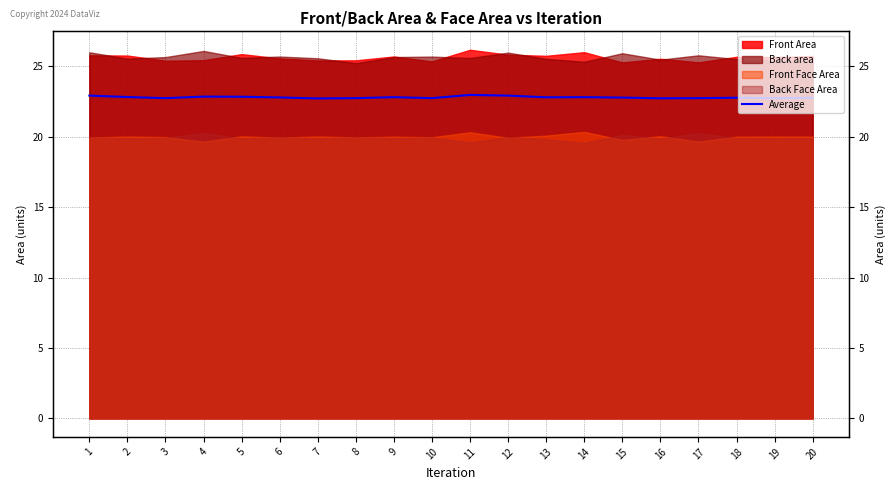

True or false: the data shows 34.9 at 14.

False